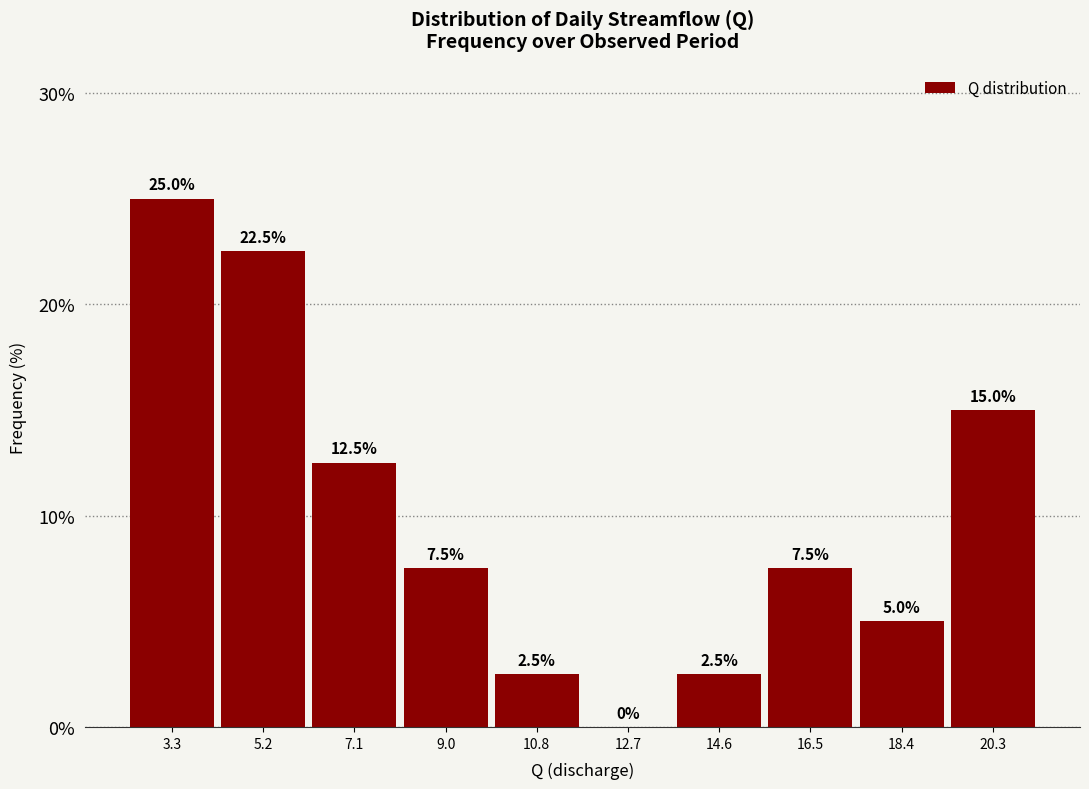

What is the height of the bar covering 15.6 to 17.4 on the x-axis? The bar edges are not printed on the chart, so give them approximately, as read against the axis.

7.5